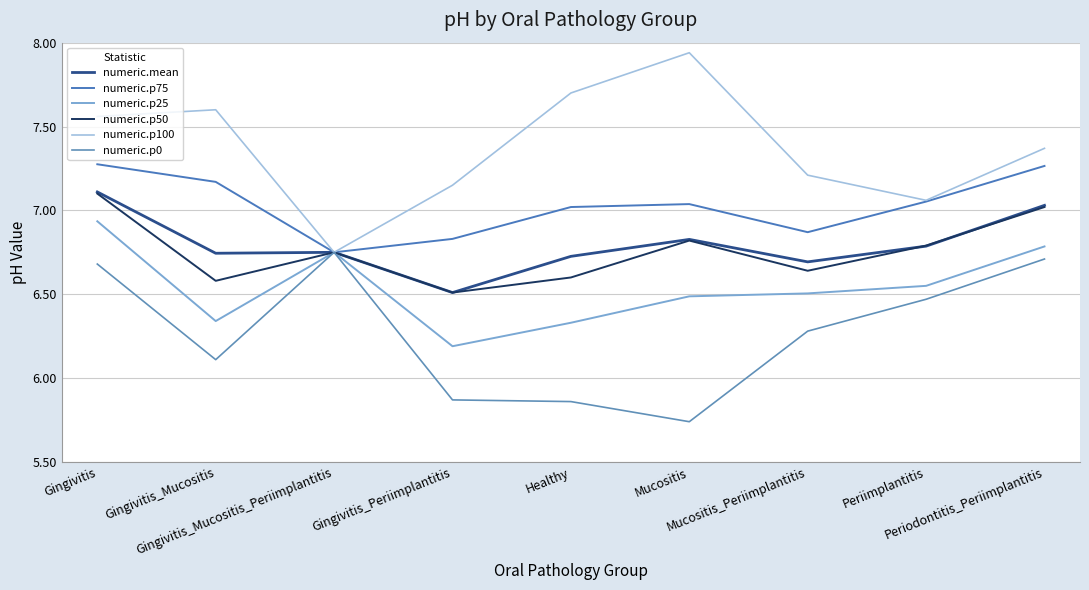

True or false: numeric.p50 has more than 1 points higher than both neighbors.

True